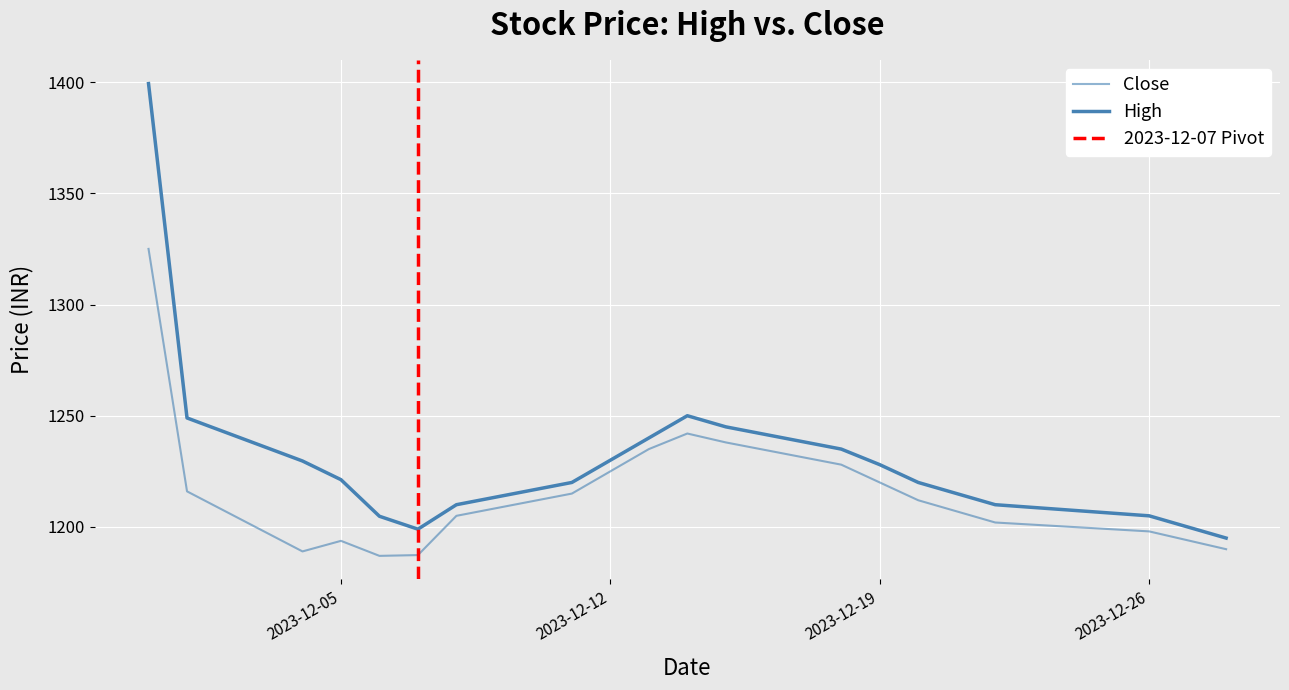

The value of Close at 2023-12-20 is 408.4. True or false?

False